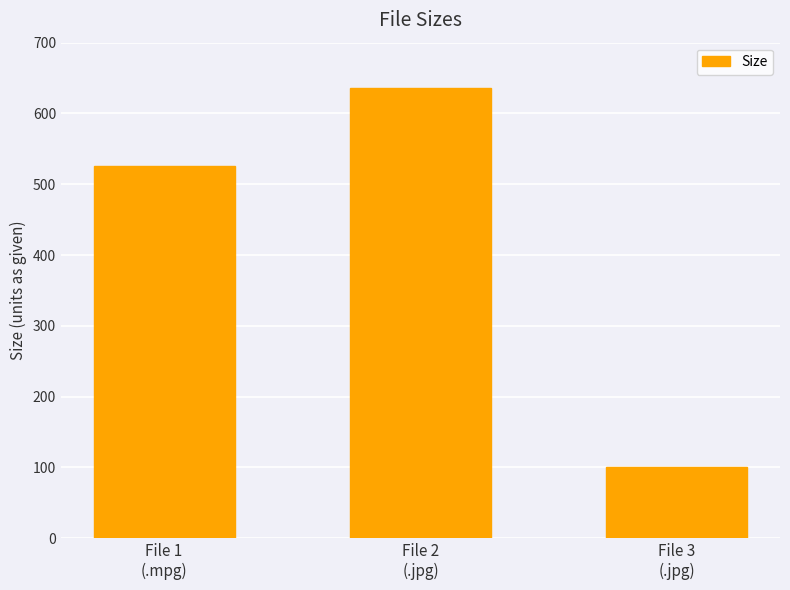

What is the difference between the values at File 1
(.mpg) and File 3
(.jpg)?

426.4